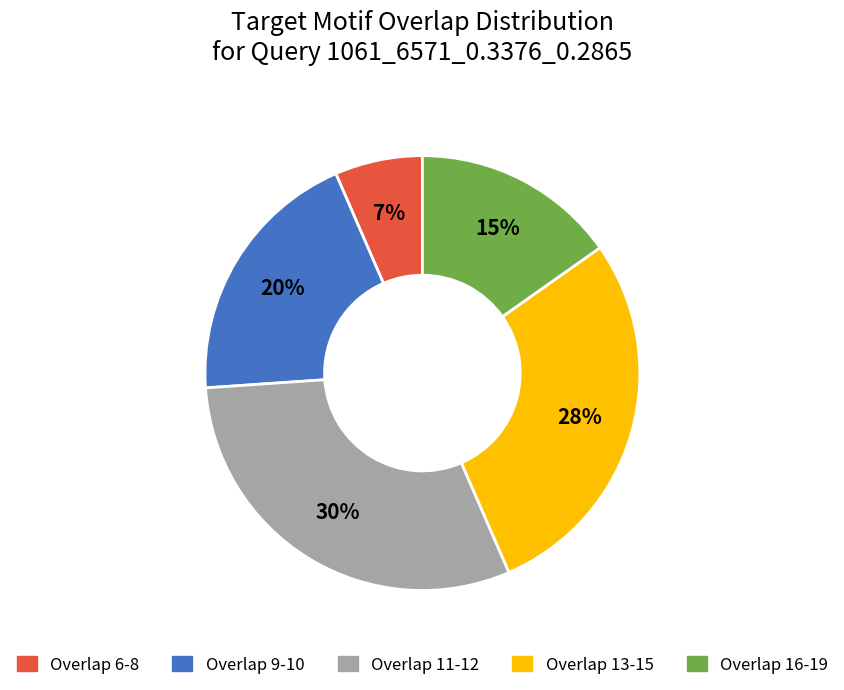

Do Overlap 9-10 and Overlap 16-19 together represent more than half of the pie?

No